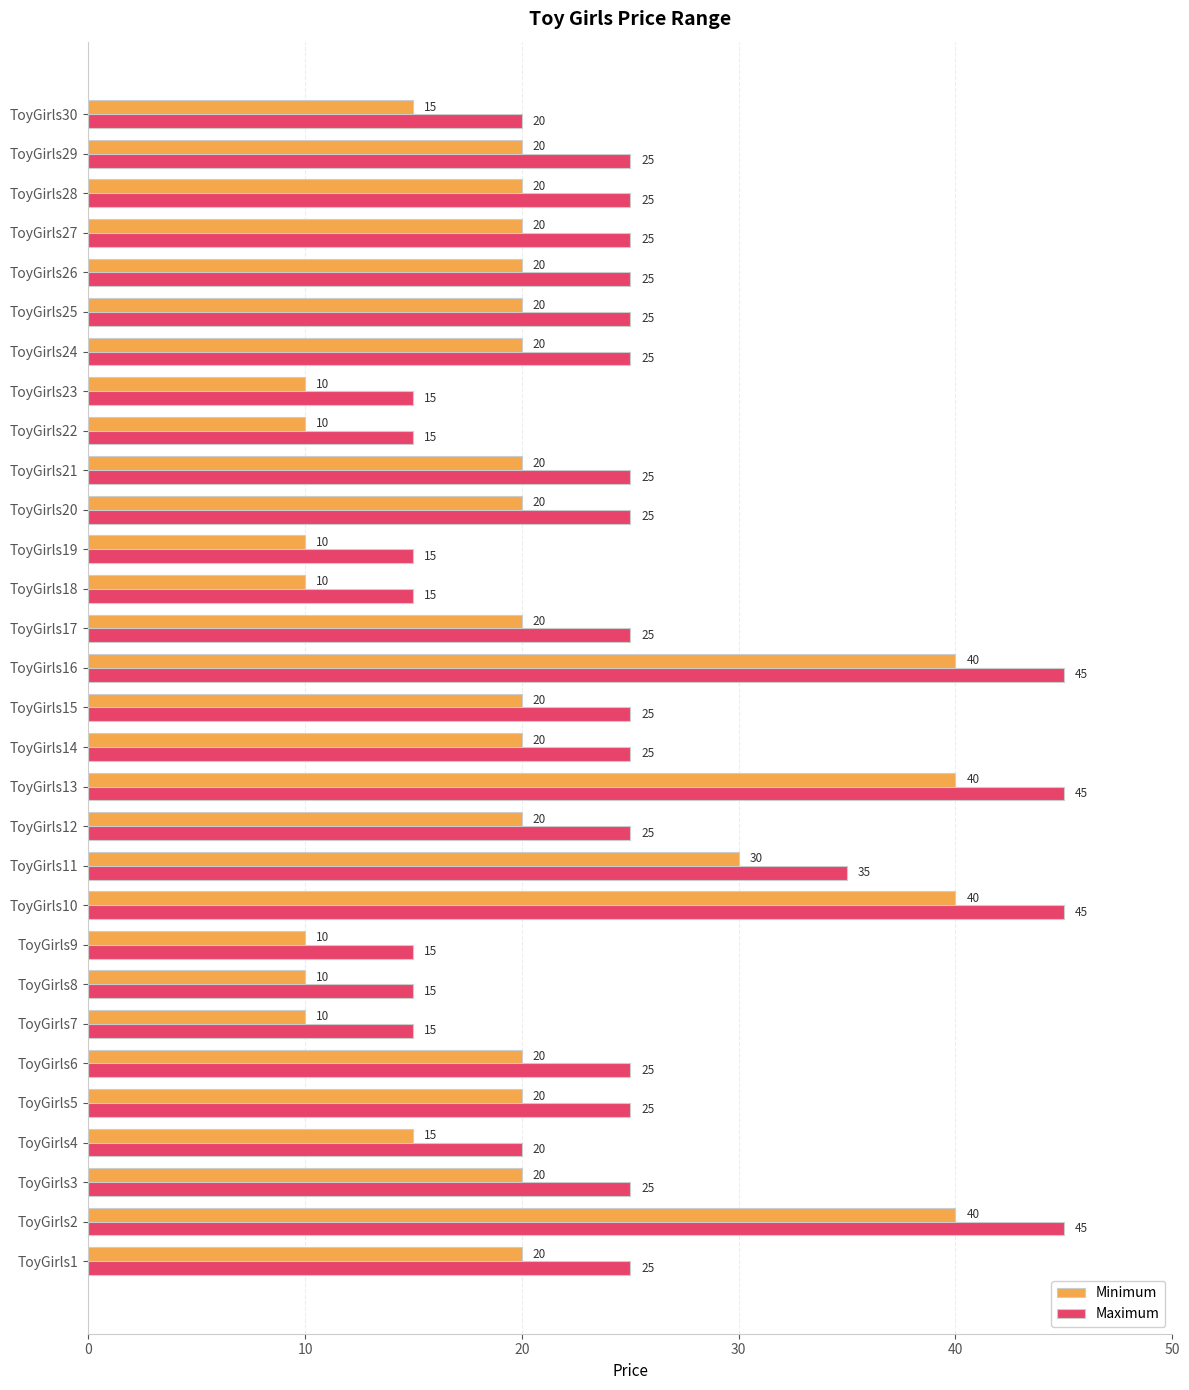

How many Maximum values are between 20 and 25?

18